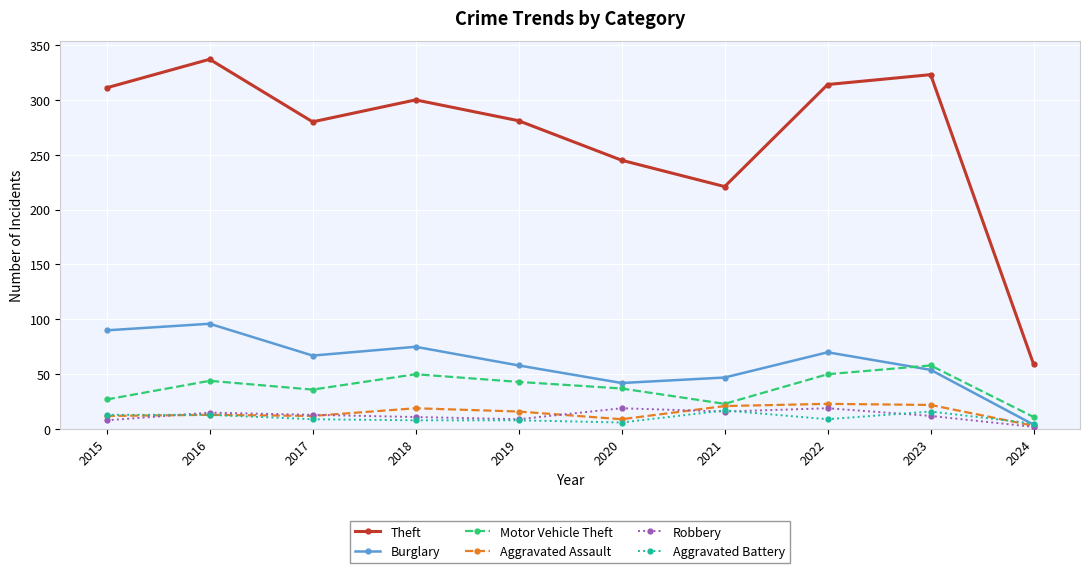

Which category has the lowest value in the Motor Vehicle Theft series?

2024